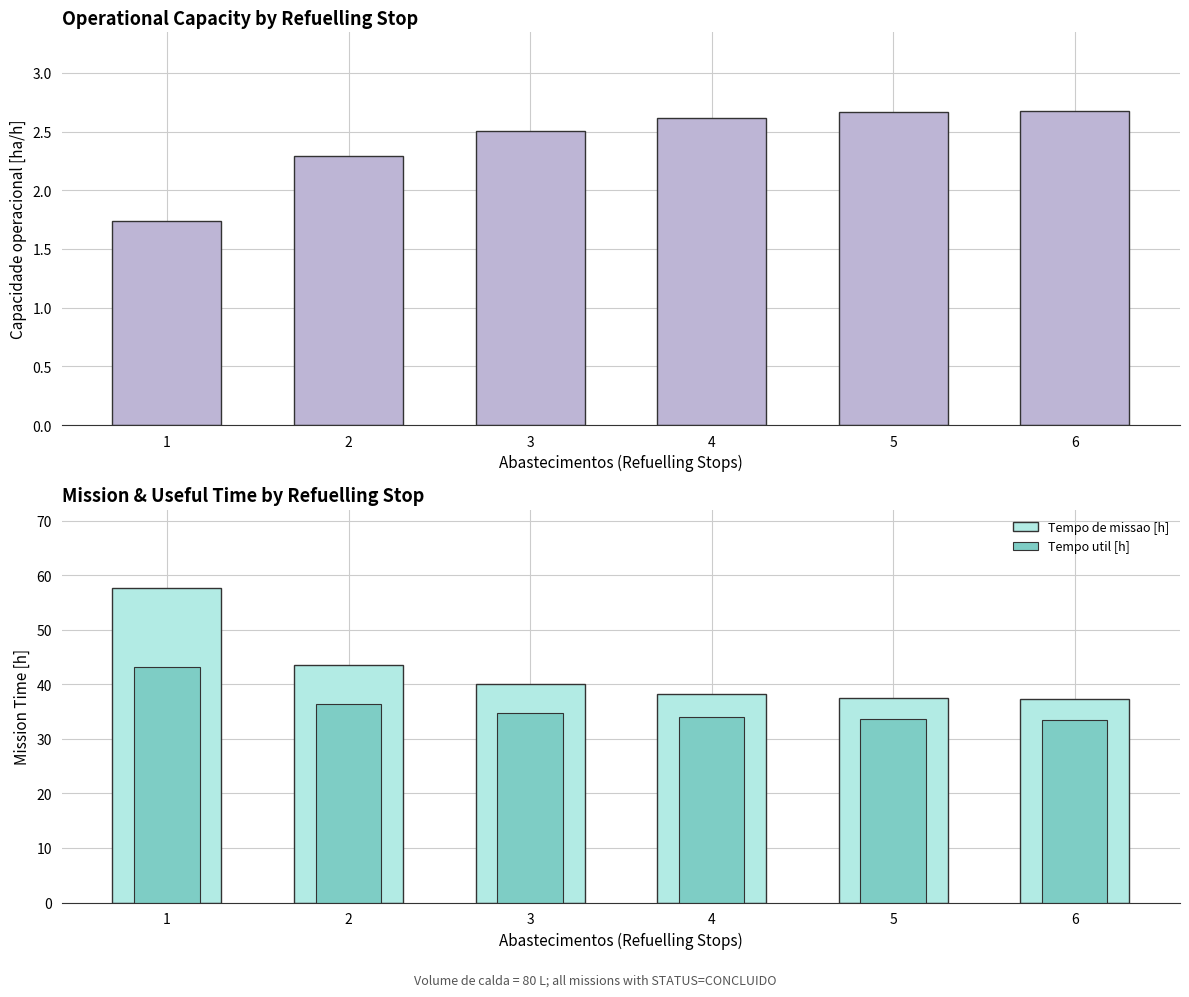

What is the spread (max minus min) of values at 5?

34.8